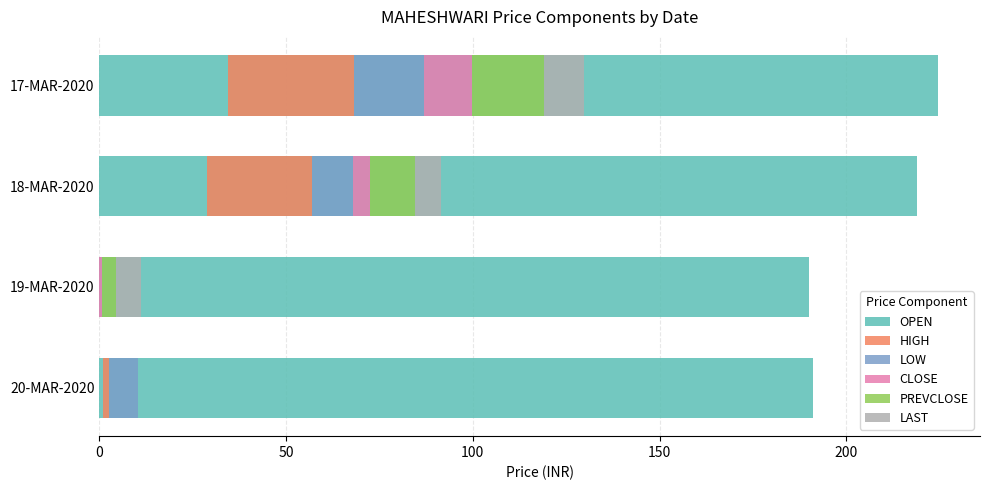

What is the sum of all LOW values?

37.6